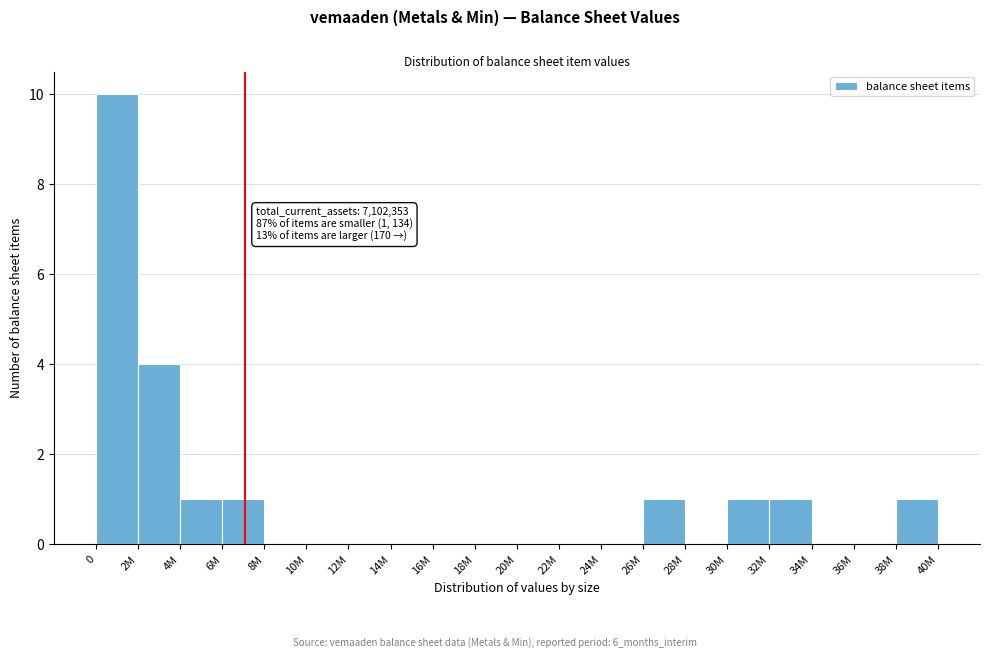

Reading left to right, list all the values displayed in this chart.

0=10	2M=4	4M=1	6M=1	8M=0	10M=0	12M=0	14M=0	16M=0	18M=0	20M=0	22M=0	24M=0	26M=1	28M=0	30M=1	32M=1	34M=0	36M=0	38M=1